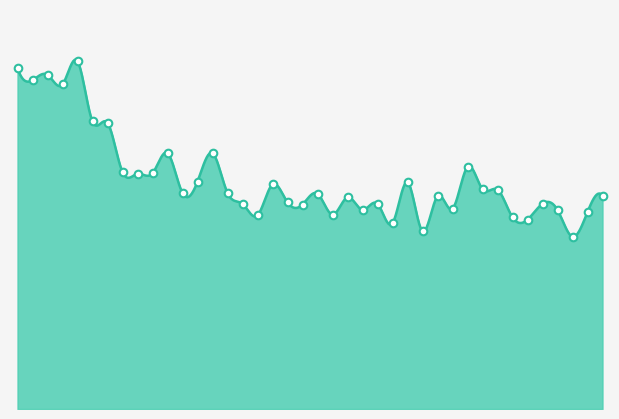

What is the change in value from 2010-07-16 to 2010-09-10?

+938.6